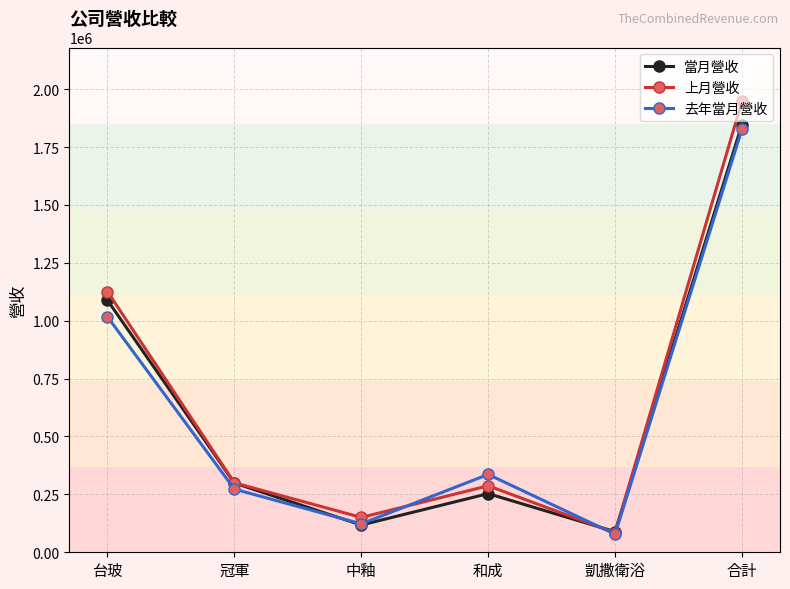

Rank the categories by 當月營收 value from highest to lowest.

合計, 台玻, 冠軍, 和成, 中釉, 凱撒衛浴